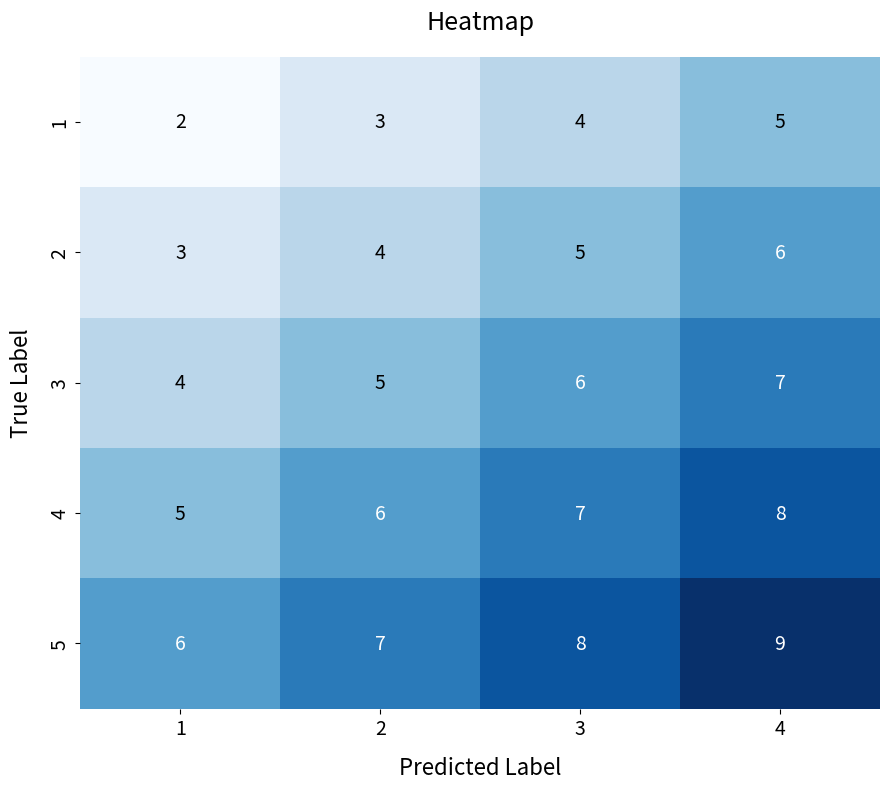

Reading left to right, what are all the values shown in this chart?

1: 1=2	2=3	3=4	4=5
2: 1=3	2=4	3=5	4=6
3: 1=4	2=5	3=6	4=7
4: 1=5	2=6	3=7	4=8
5: 1=6	2=7	3=8	4=9